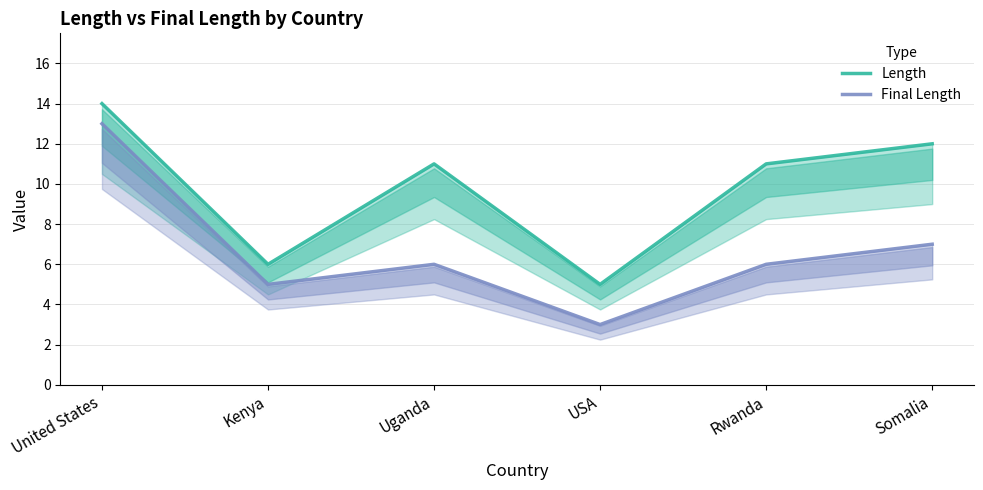

What is the value of the Final Length point at the 2nd from the left?

5